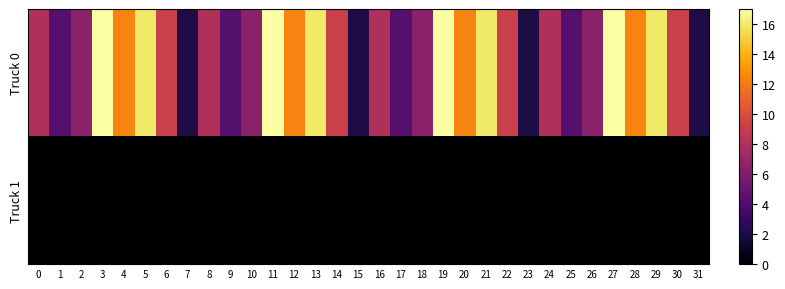

Which series has the widest spread of values?

Truck 0